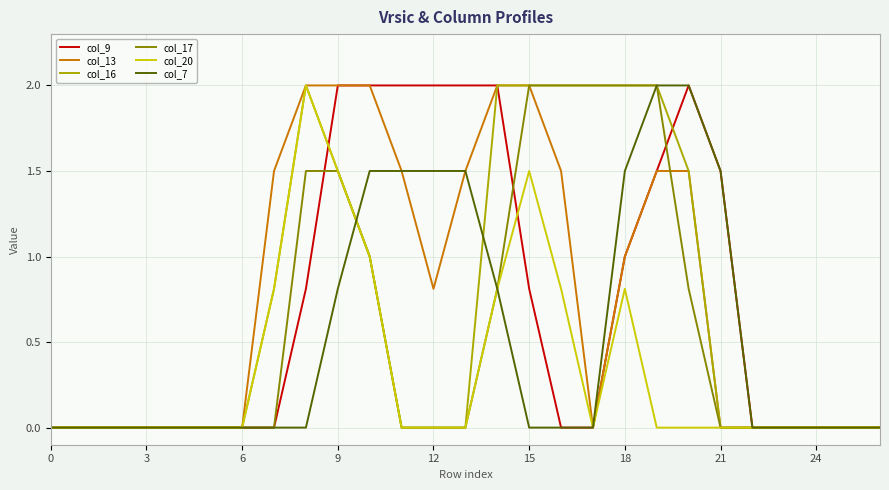

What is the highest value of the col_16 series?

2.0